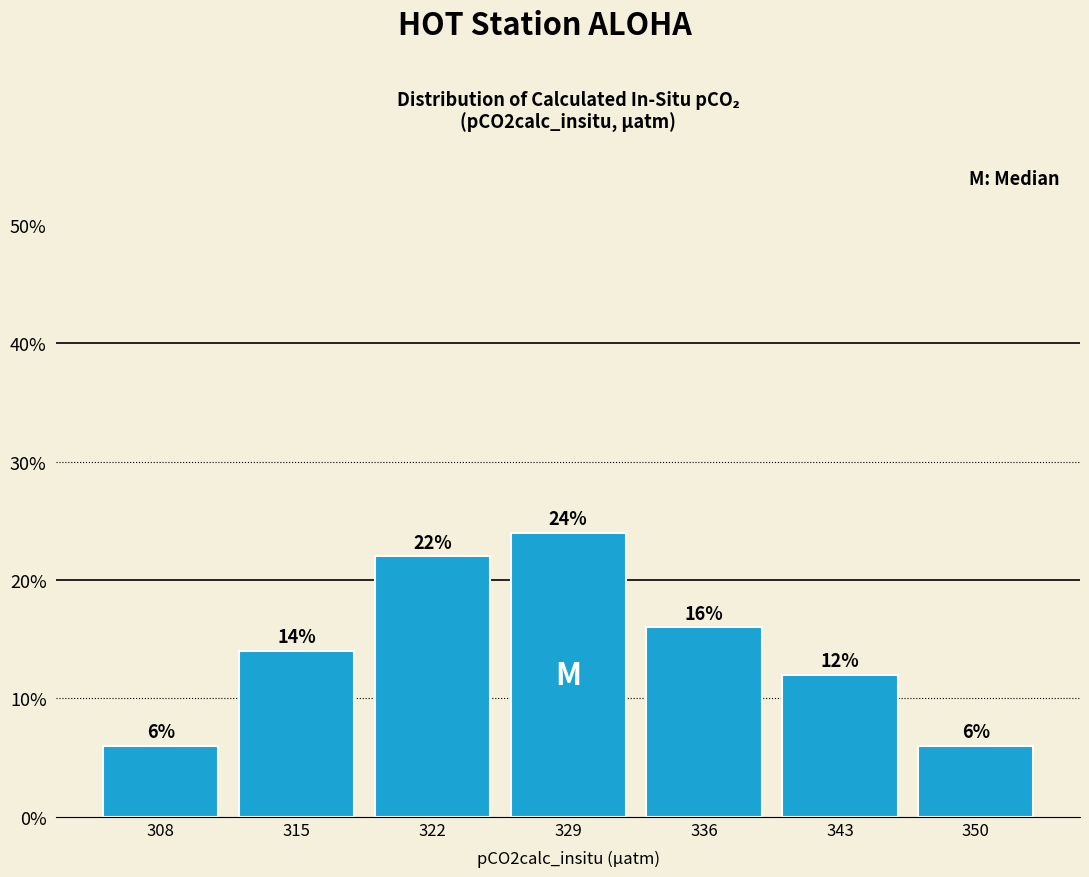

How tall is the bar that spans 347 to 354 on the x-axis?

6